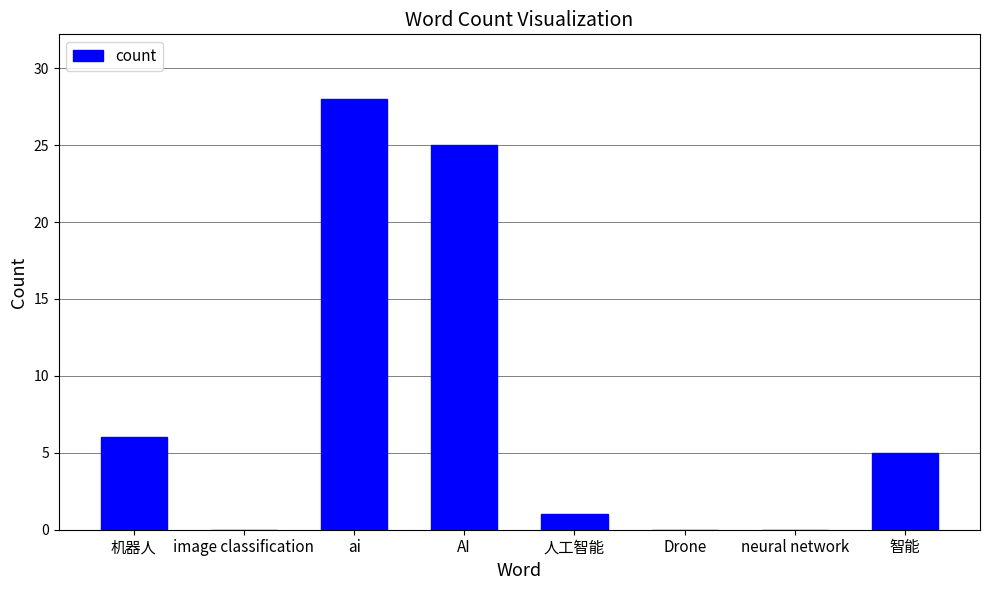

Does the chart contain stacked bars?

No